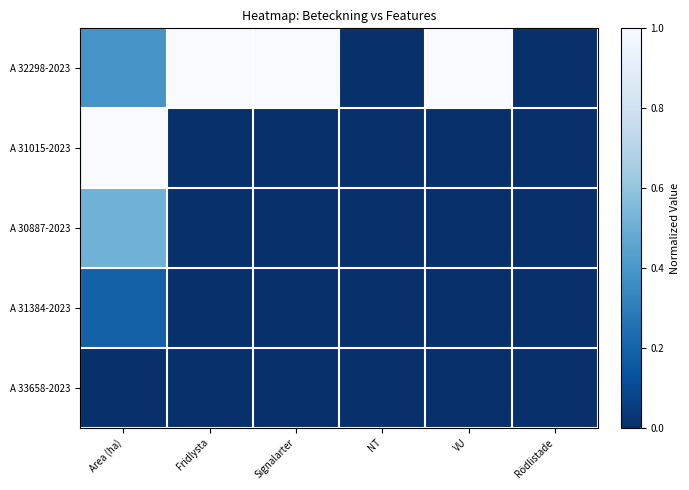

What is the difference between the highest and lowest values at Fridlysta?

1.0